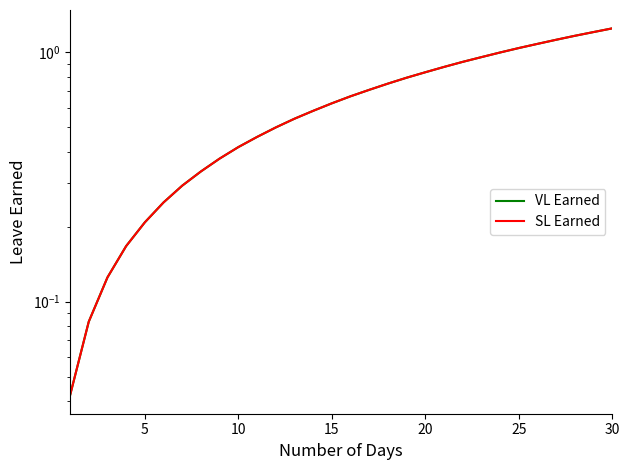

True or false: VL Earned has more than 1 points higher than both neighbors.

False